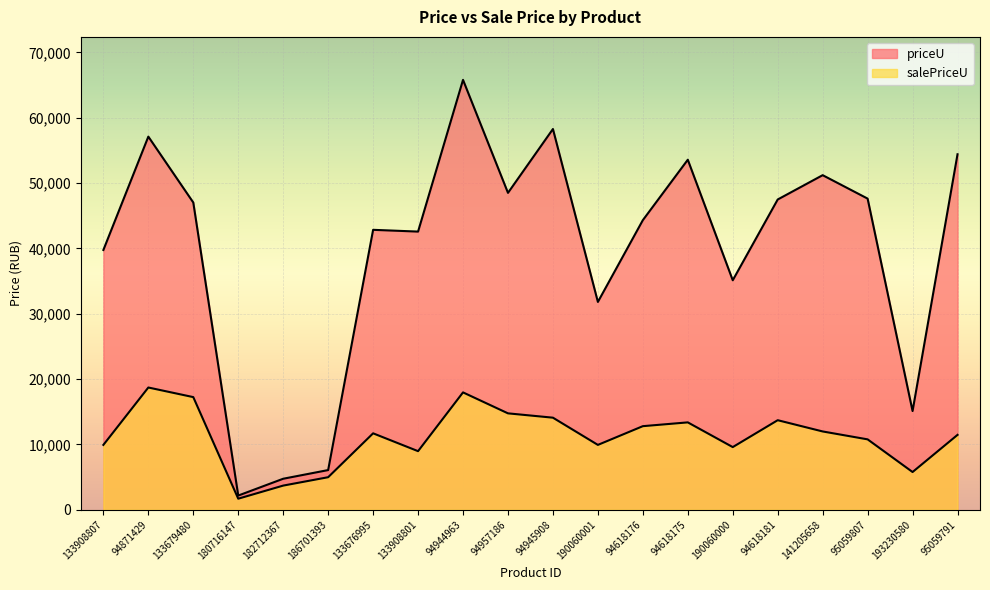

What is the label of the 4th point from the right?

141205658